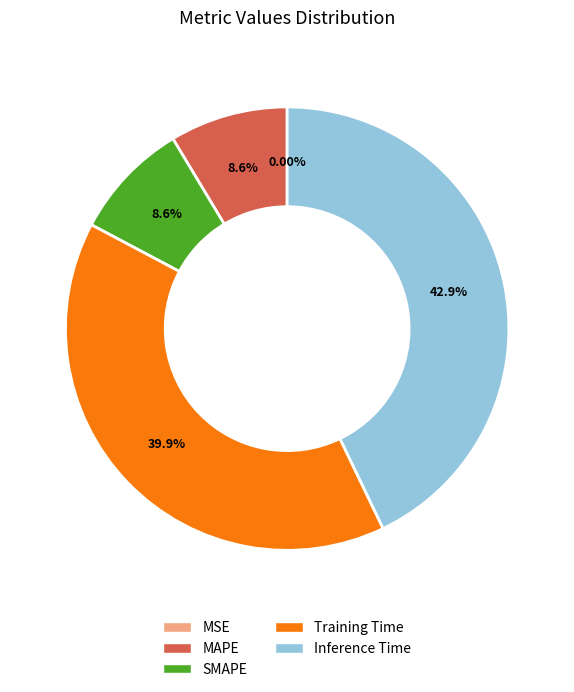

Which slice is the largest?

Inference Time